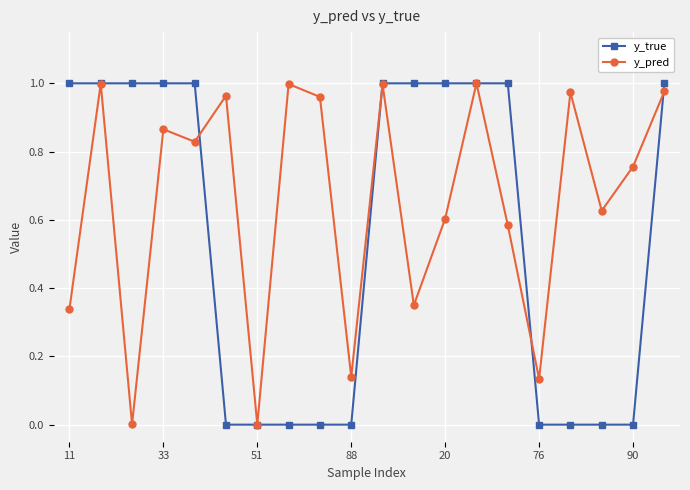

Which series has the largest range (max minus min)?

y_true